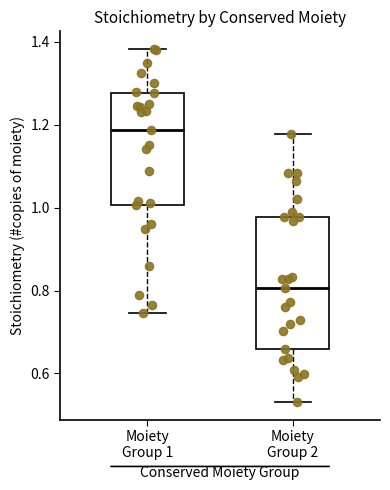

Where does the median line of the box for Moiety Group 1 sit on the y-axis? The values are not printed on the chart, so give them approximately, as read against the axis.

1.18